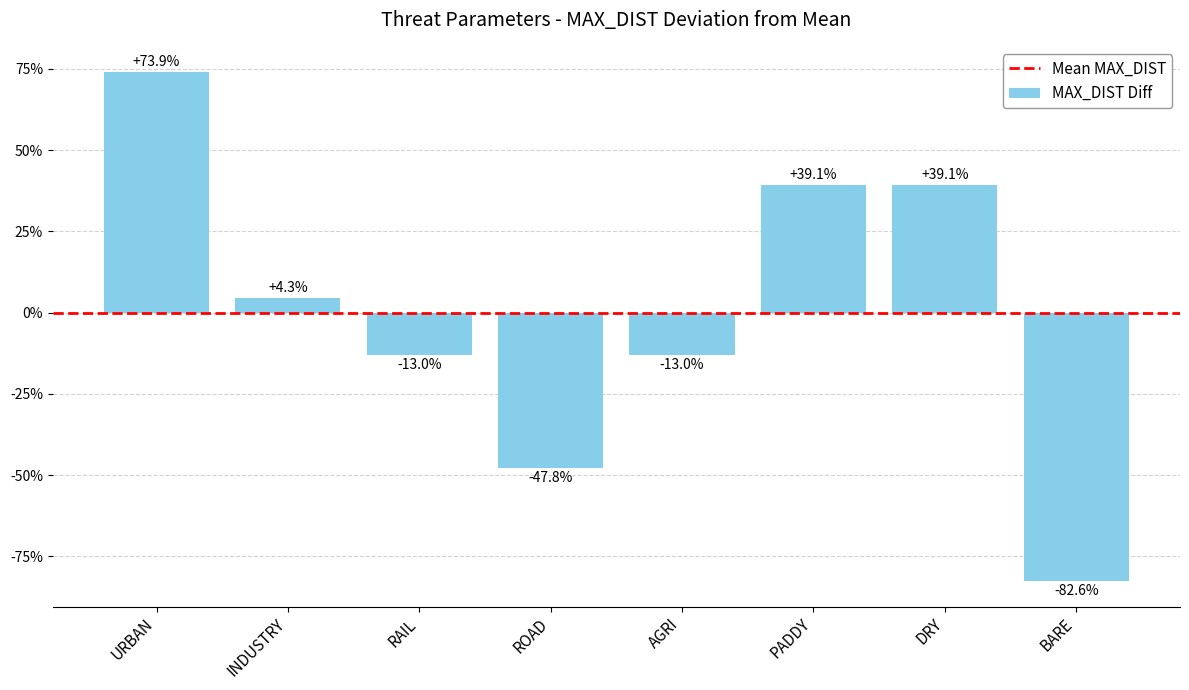

Does the chart contain any negative values?

Yes